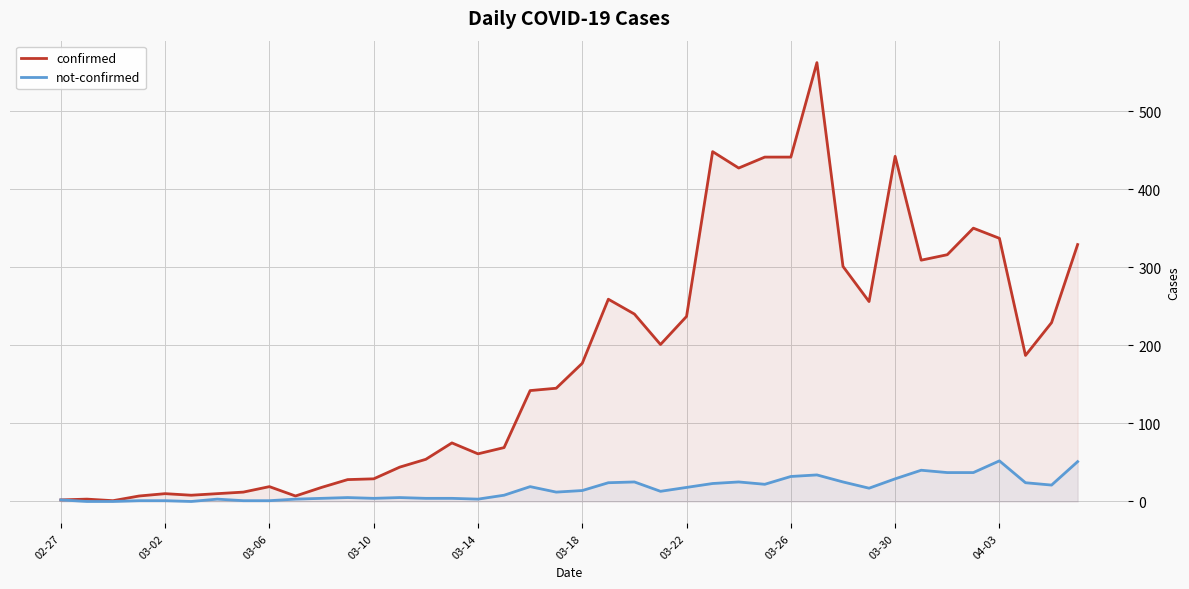

How many interior local valleys does the confirmed series have?

9